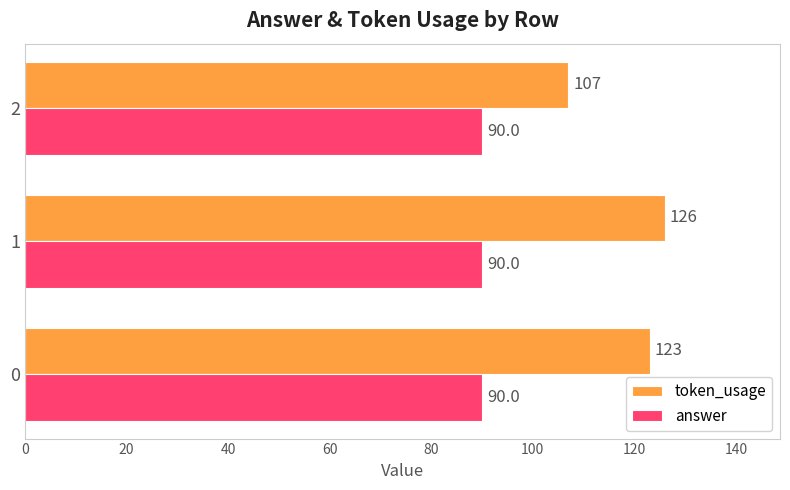

What are all the series names shown in the legend?

token_usage, answer